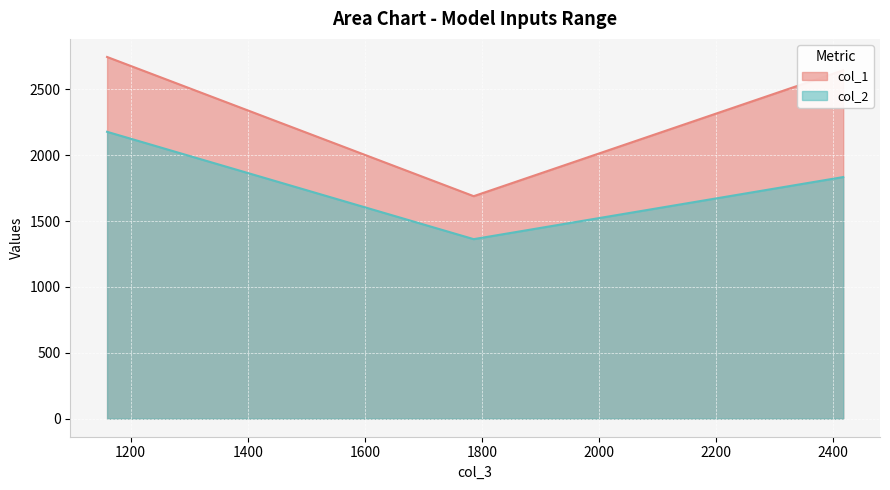

Reading left to right, what are all the values shown in this chart?

col_1: 2746.2	1689.2	2645.1
col_2: 2178.0	1362.9	1834.3